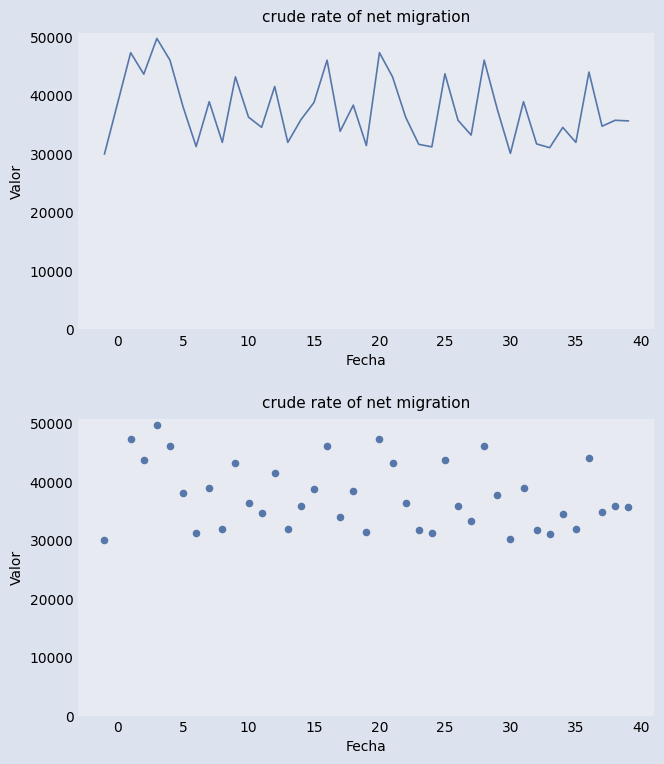

Between 18 and 35, which is larger?

18